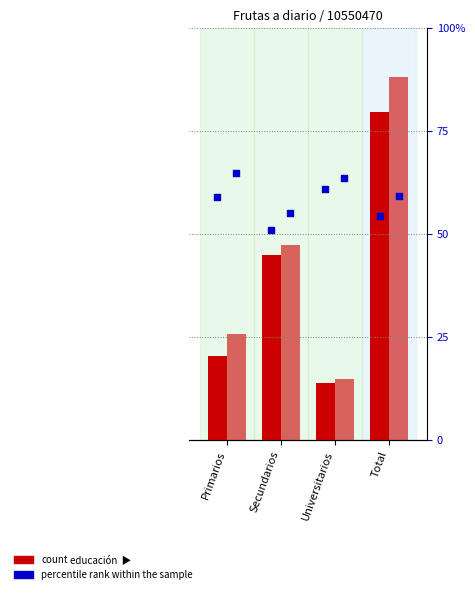

At which category is the sum across all series the highest?

Total